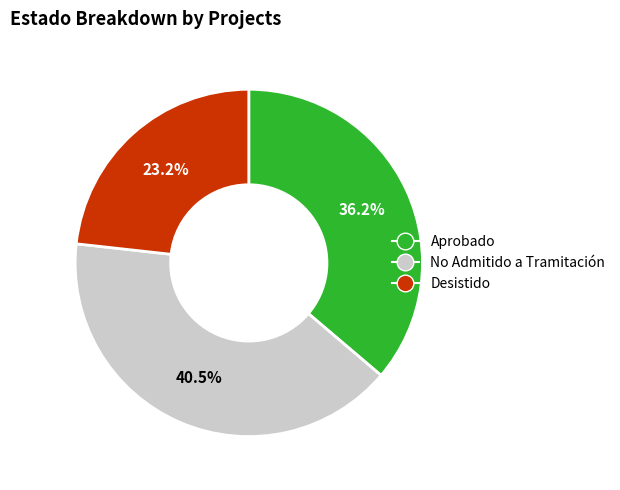

To the nearest percent, what portion does Desistido represent?

23%